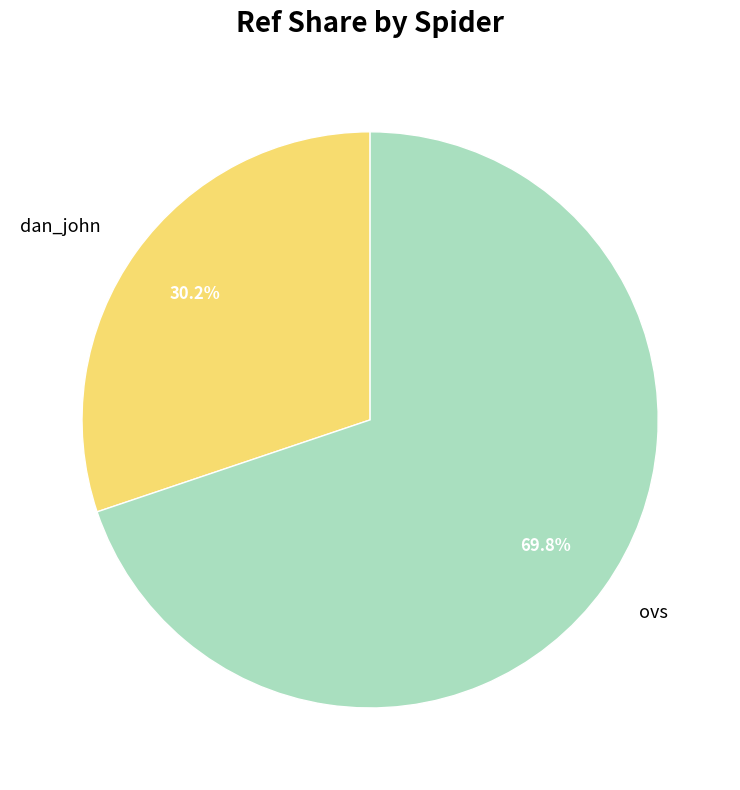

Does ovs represent more than half of the total?

Yes